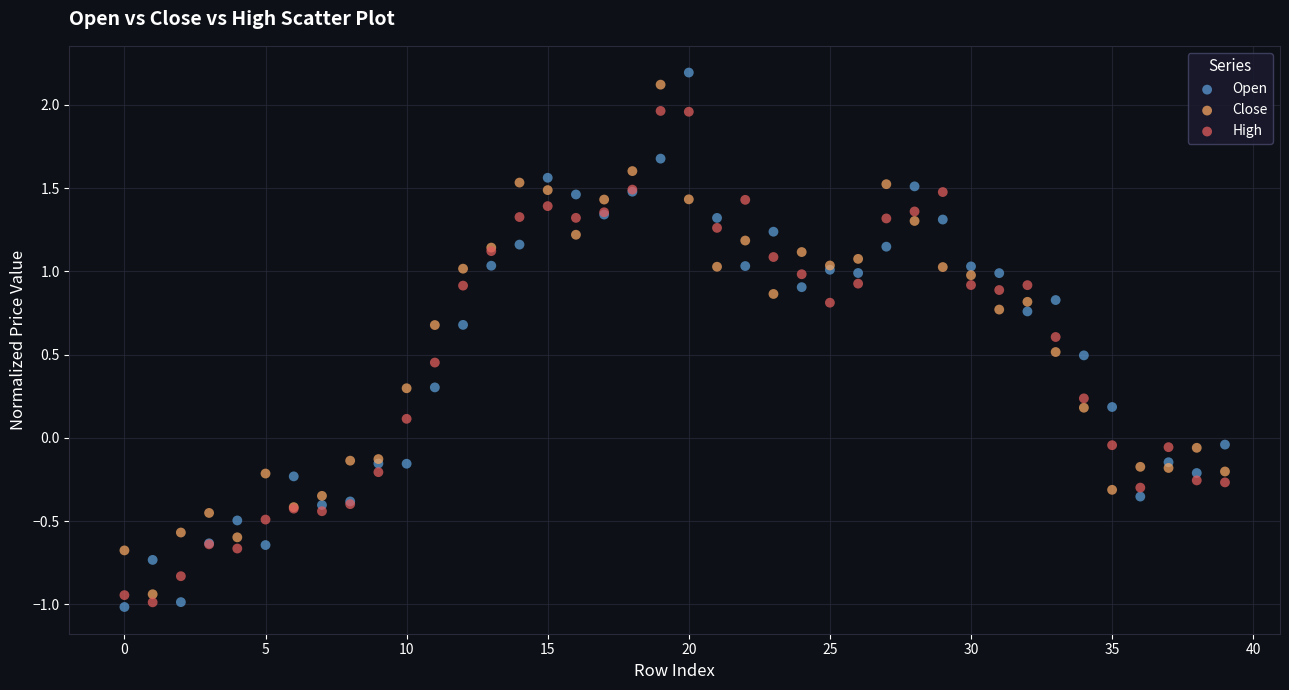

Which series has the widest spread of Y values?

Open